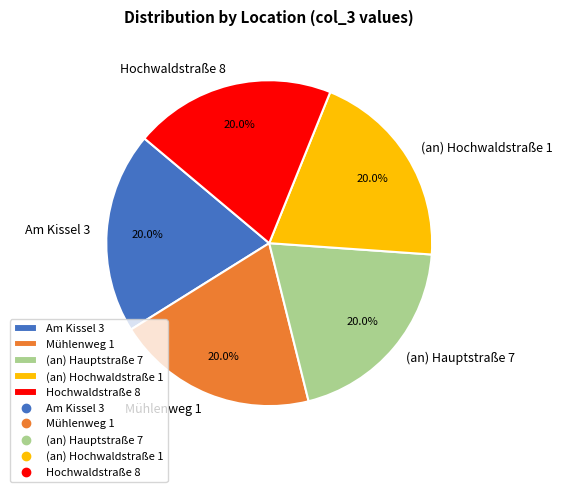

How many segments does this pie chart have?

5